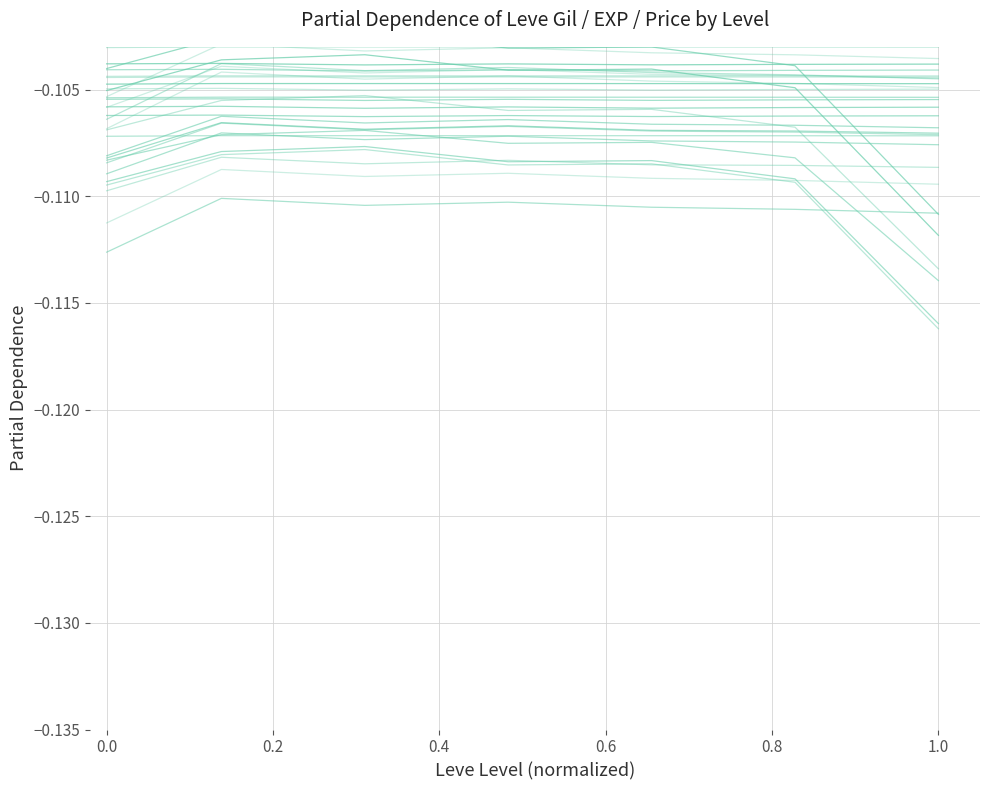

What is the average value?

-0.1